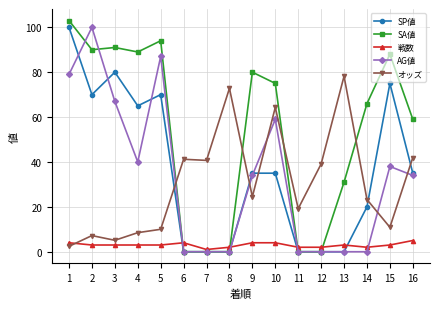

True or false: SA値 has more than 1 interior local peaks.

True